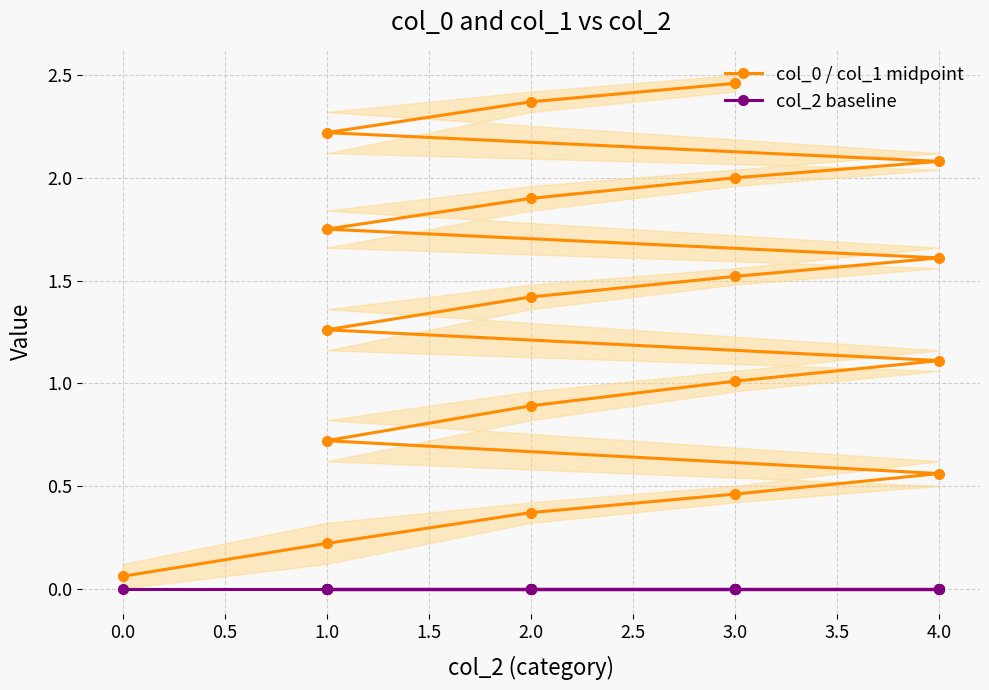

True or false: col_0 / col_1 midpoint and col_2 baseline cross at least once.

False